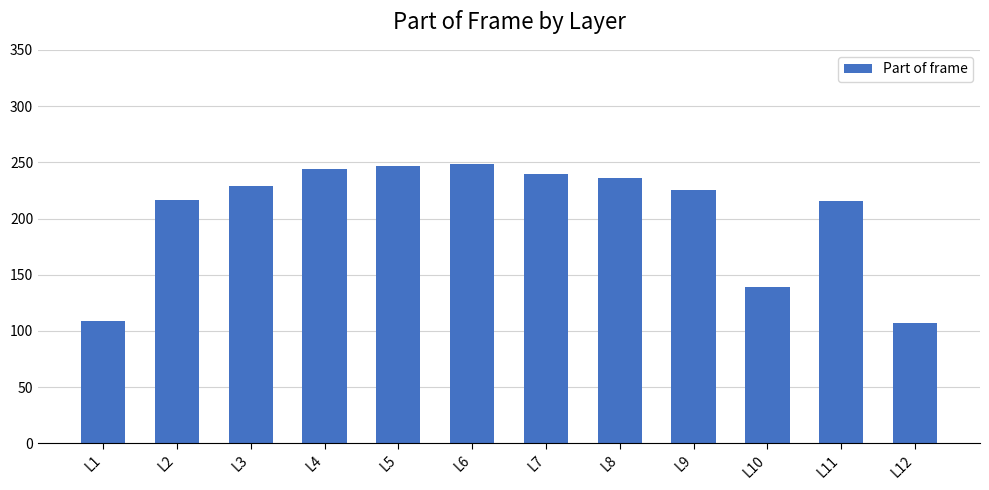

How many values are below 229?

6